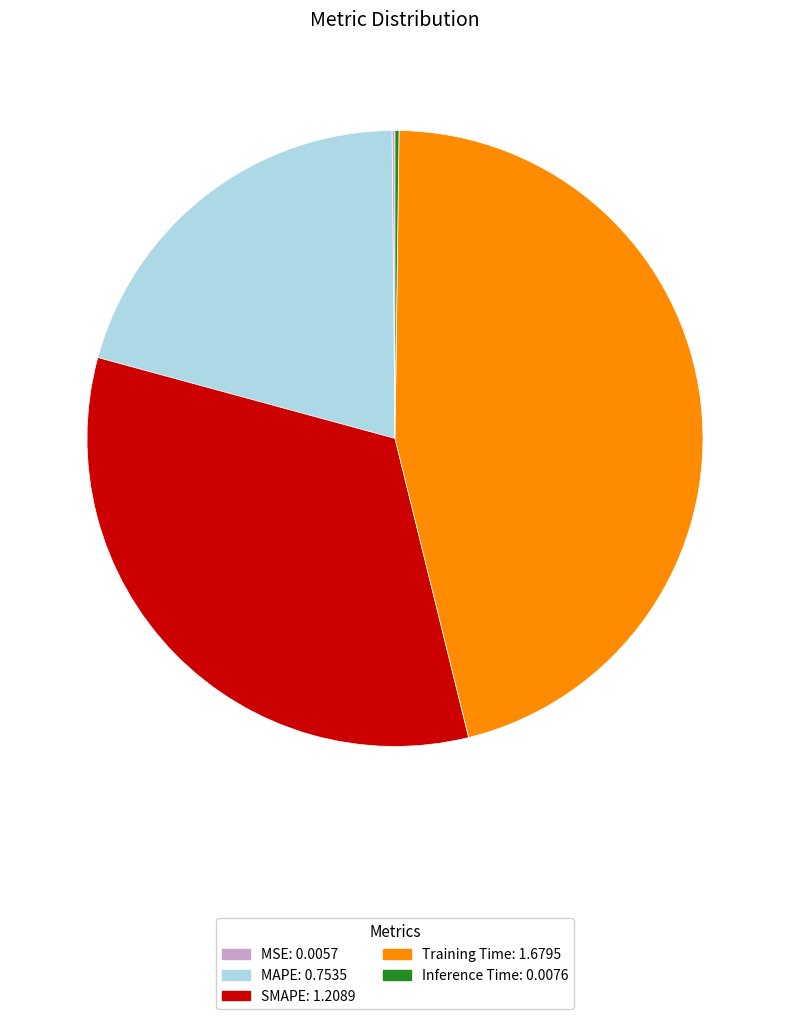

Approximately how many times larger is the value at Training Time compared to SMAPE?

1.4